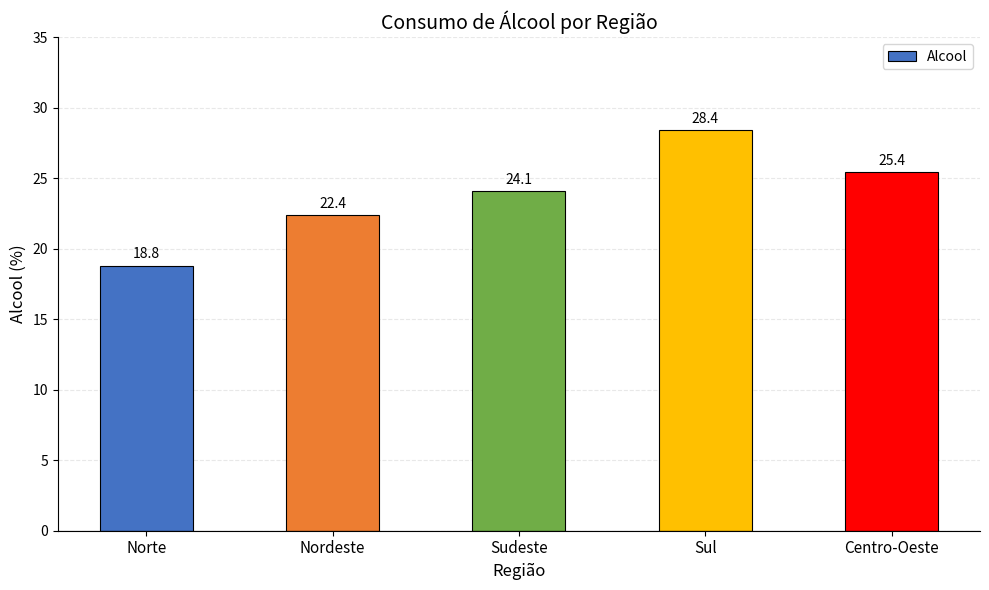

How many values are below 24?

2